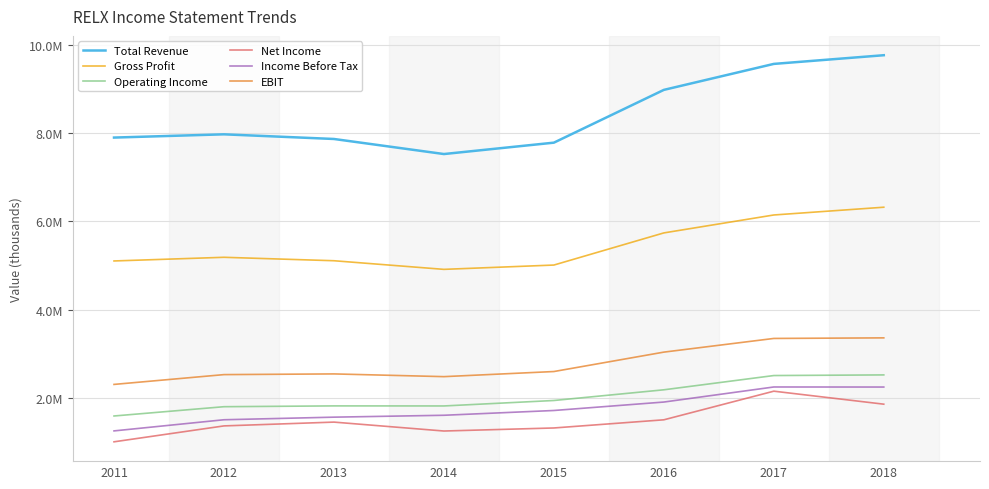

Reading left to right, what are all the values shown in this chart?

Total Revenue: 2011=7903400	2012=7977200	2013=7871500	2014=7529800	2015=7788000	2016=8985400	2017=9574900	2018=9771900
Gross Profit: 2011=5103900	2012=5187200	2013=5109000	2014=4913300	2015=5011200	2016=5740300	2017=6147200	2018=6323300
Operating Income: 2011=1586700	2012=1797300	2013=1815600	2014=1814300	2015=1938200	2016=2180800	2017=2504300	2018=2518600
Net Income: 2011=1000800	2012=1361700	2013=1447800	2014=1245600	2015=1314700	2016=1500000	2017=2149500	2018=1854700
Income Before Tax: 2011=1248300	2012=1501300	2013=1560000	2014=1603000	2015=1711300	2016=1903000	2017=2244700	2018=2243400
EBIT: 2011=2303000	2012=2525400	2013=2541200	2014=2479200	2015=2595300	2016=3035700	2017=3346000	2018=3359000